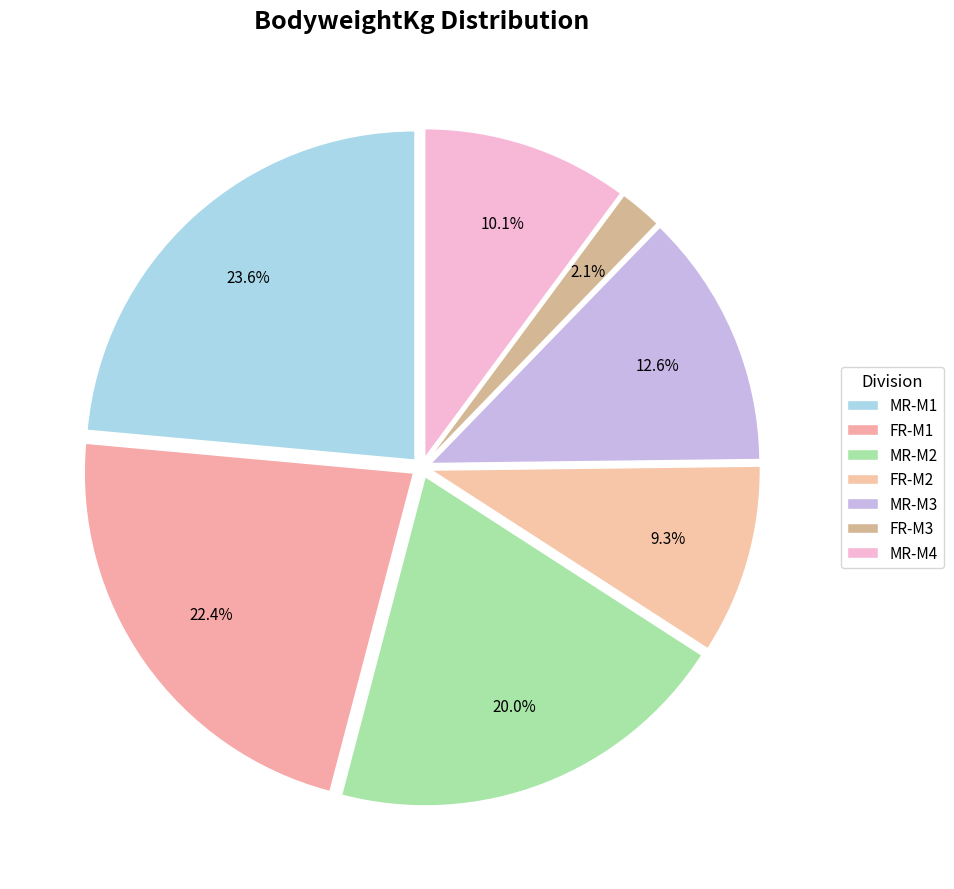

Count the number of slices in the pie.

7